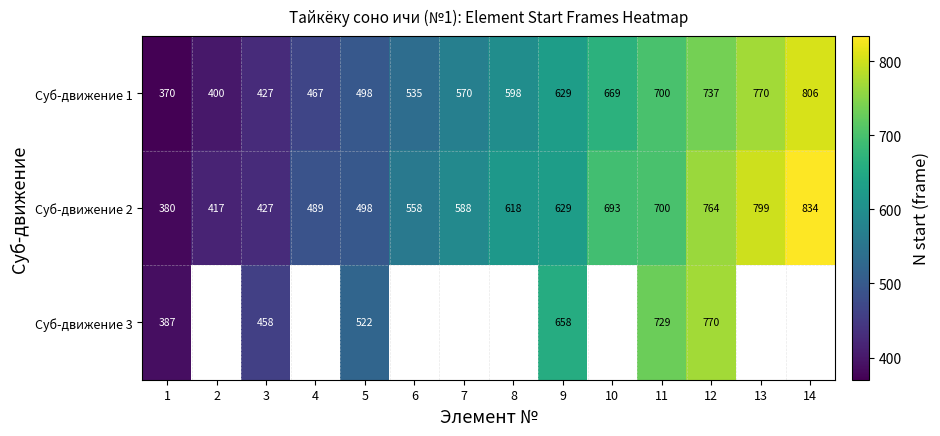

List the labels in order of Суб-движение 1 value, largest first.

14, 13, 12, 11, 10, 9, 8, 7, 6, 5, 4, 3, 2, 1